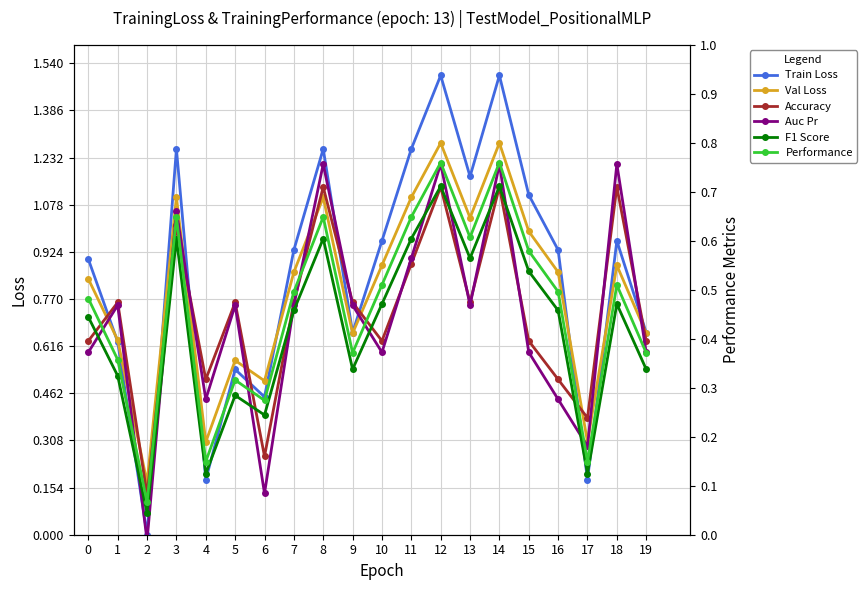

Reading right to left, list all the values displayed in this chart.

Train Loss: 19=0.7	18=1.0	17=0.2	16=0.9	15=1.1	14=1.5	13=1.2	12=1.5	11=1.3	10=1.0	9=0.7	8=1.3	7=0.9	6=0.4	5=0.5	4=0.2	3=1.3	2=0.0	1=0.6	0=0.9
Val Loss: 19=0.4	18=0.5	17=0.2	16=0.5	15=0.6	14=0.8	13=0.6	12=0.8	11=0.7	10=0.5	9=0.4	8=0.7	7=0.5	6=0.3	5=0.4	4=0.2	3=0.7	2=0.1	1=0.4	0=0.5
Accuracy: 19=0.4	18=0.7	17=0.2	16=0.3	15=0.4	14=0.7	13=0.5	12=0.7	11=0.6	10=0.4	9=0.5	8=0.7	7=0.5	6=0.2	5=0.5	4=0.3	3=0.6	2=0.1	1=0.5	0=0.4
Auc Pr: 19=0.4	18=0.8	17=0.2	16=0.3	15=0.4	14=0.8	13=0.5	12=0.8	11=0.6	10=0.4	9=0.5	8=0.8	7=0.5	6=0.1	5=0.5	4=0.3	3=0.7	2=-0.0	1=0.5	0=0.4
F1 Score: 19=0.3	18=0.5	17=0.1	16=0.5	15=0.5	14=0.7	13=0.6	12=0.7	11=0.6	10=0.5	9=0.3	8=0.6	7=0.5	6=0.2	5=0.3	4=0.1	3=0.6	2=0.0	1=0.3	0=0.4
Performance: 19=0.4	18=0.5	17=0.1	16=0.5	15=0.6	14=0.8	13=0.6	12=0.8	11=0.6	10=0.5	9=0.4	8=0.6	7=0.5	6=0.3	5=0.3	4=0.1	3=0.6	2=0.1	1=0.4	0=0.5